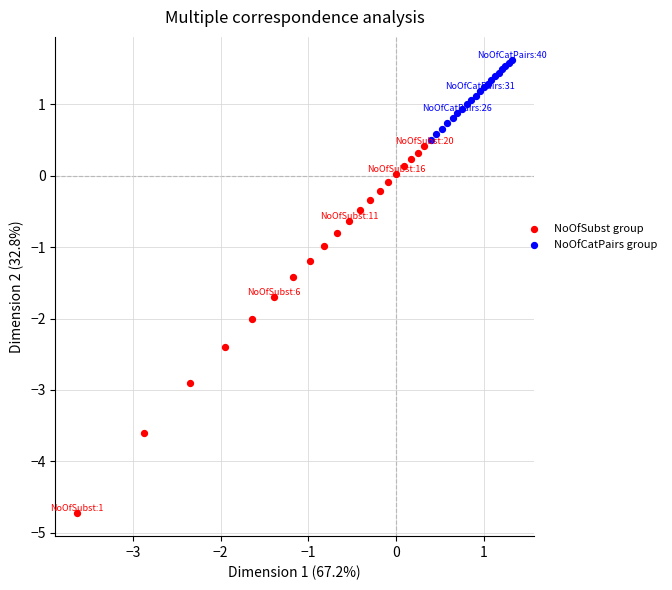

What are all the series names shown in the legend?

NoOfSubst group, NoOfCatPairs group